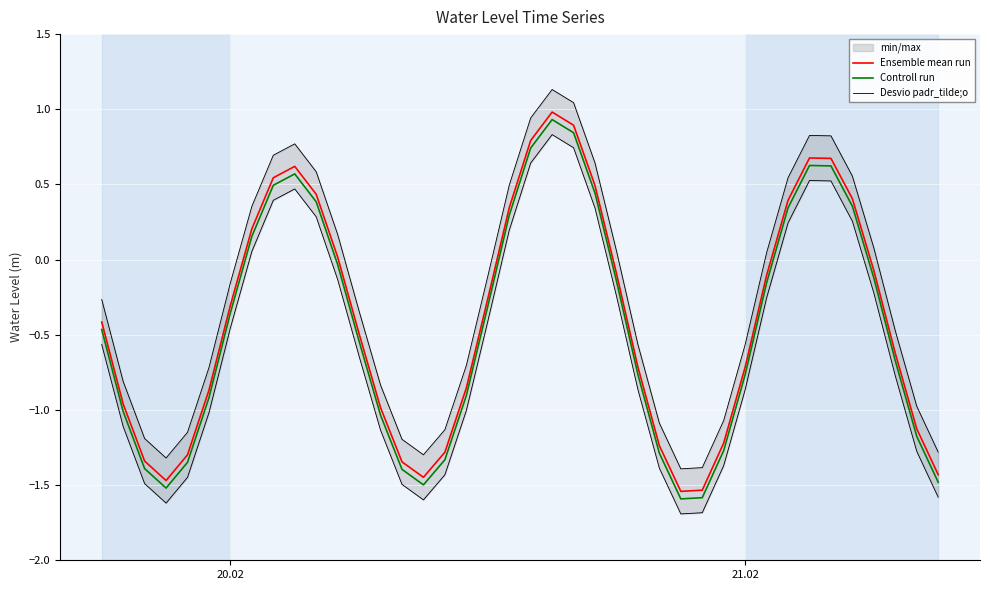

True or false: Controll run and Ensemble mean run cross at least once.

False